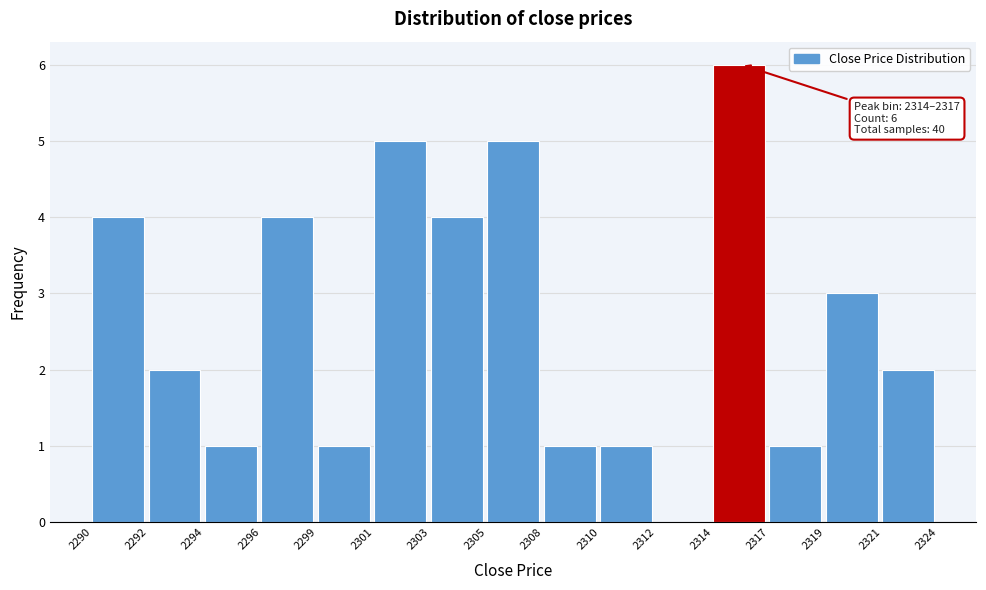

Reading left to right, transcribe all the data shown in this chart.

2290=4	2292=2	2294=1	2296=4	2299=1	2301=5	2303=4	2305=5	2308=1	2310=1	2312=0	2314=6	2317=1	2319=3	2321=2